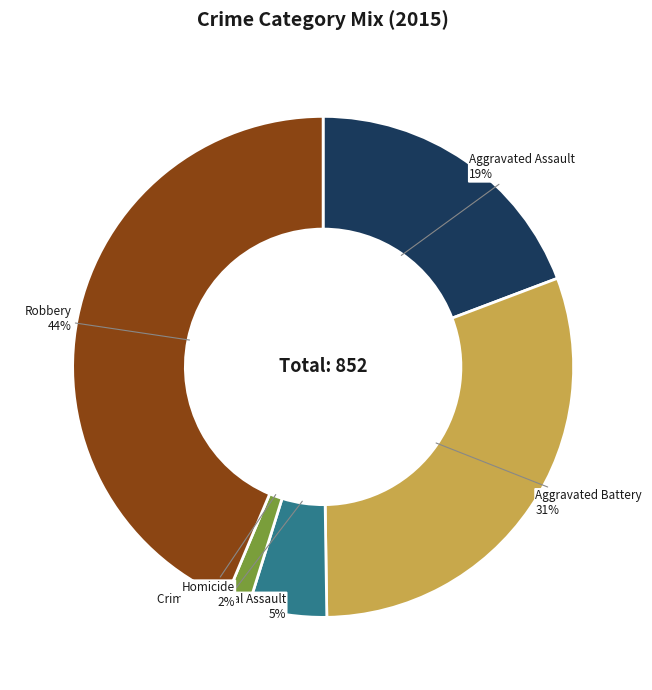

Count the number of slices in the pie.

5